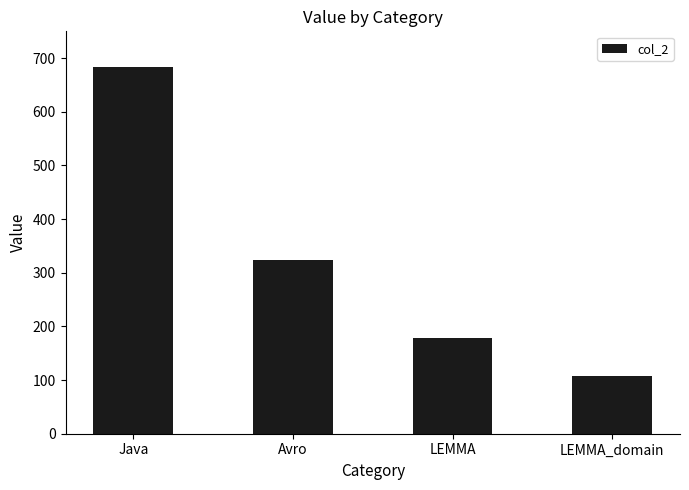

What is the value of the 3rd bar from the left?

179